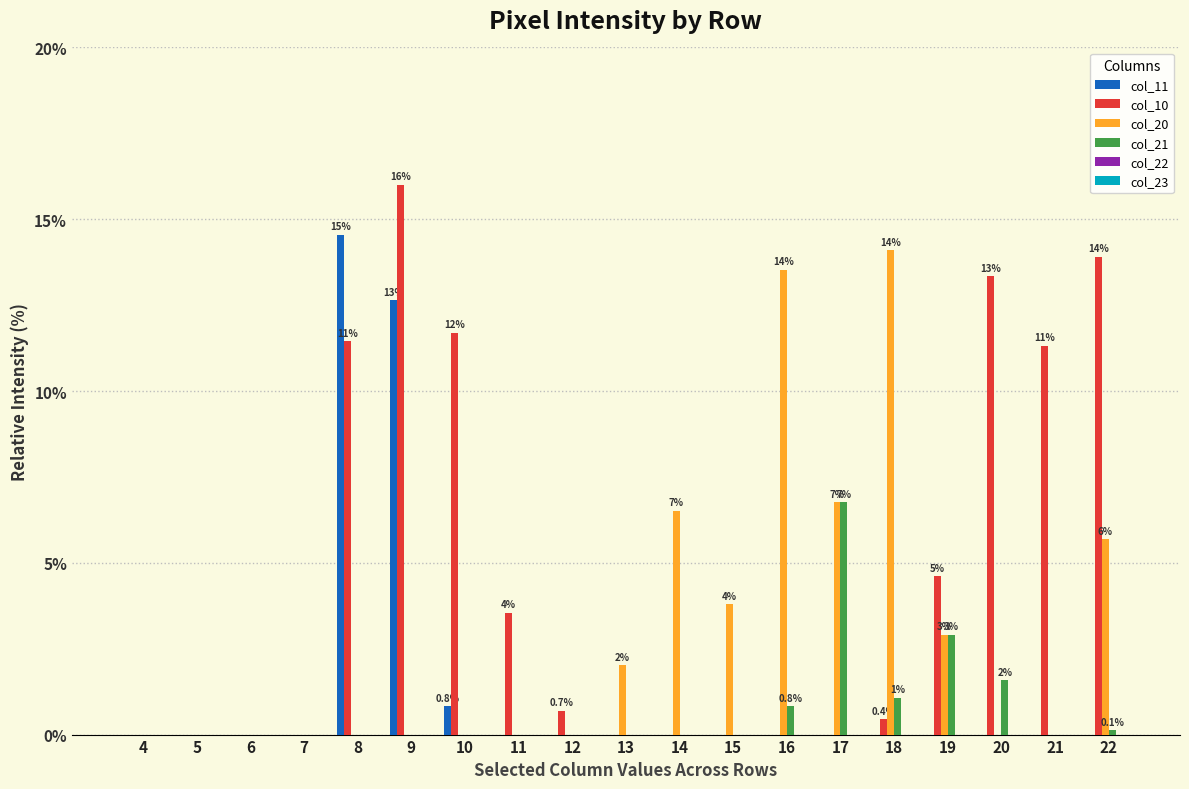

Which series changed the most between 12 and 19?

col_10